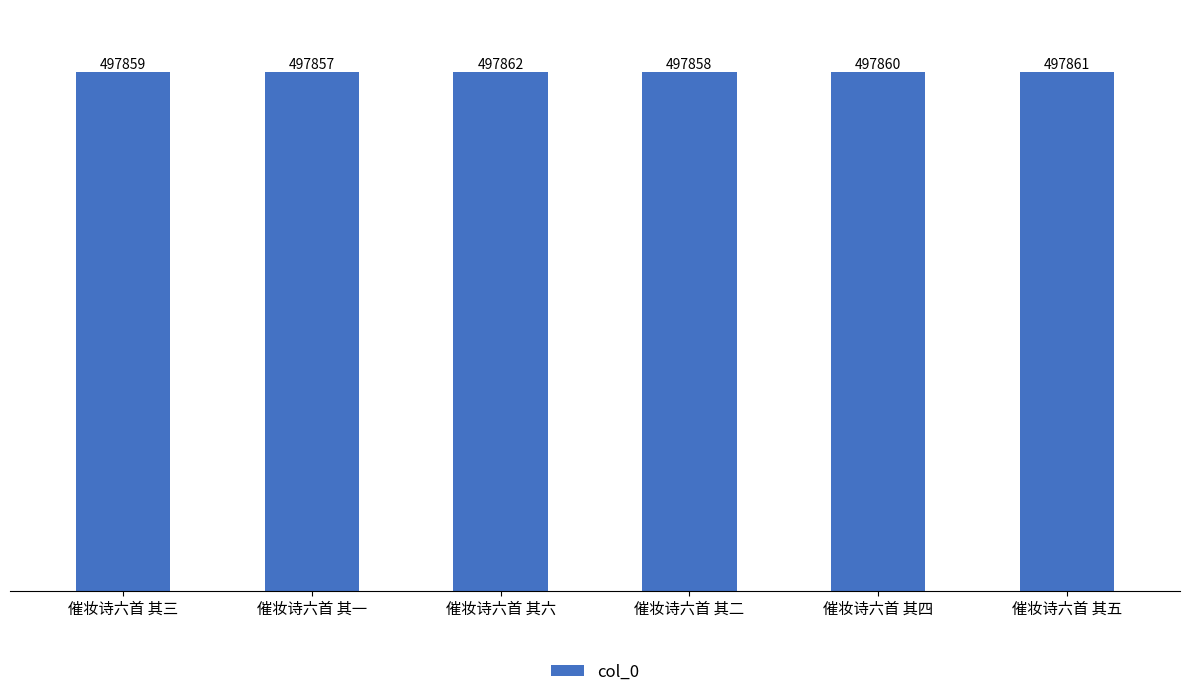

Reading left to right, list all the values displayed in this chart.

催妆诗六首 其三=497859	催妆诗六首 其一=497857	催妆诗六首 其六=497862	催妆诗六首 其二=497858	催妆诗六首 其四=497860	催妆诗六首 其五=497861